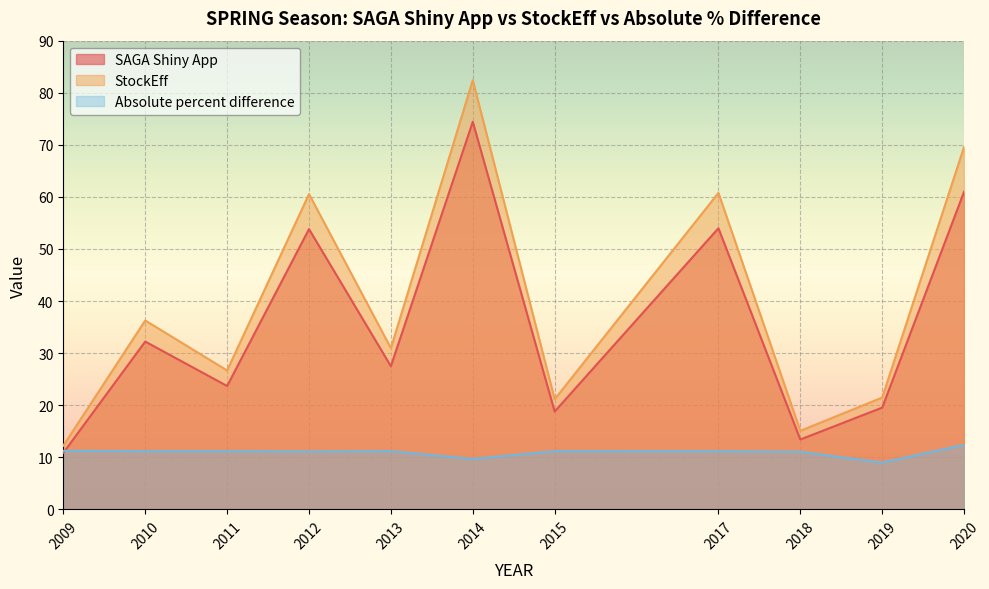

Where is the first local maximum for Absolute percent difference?

2011